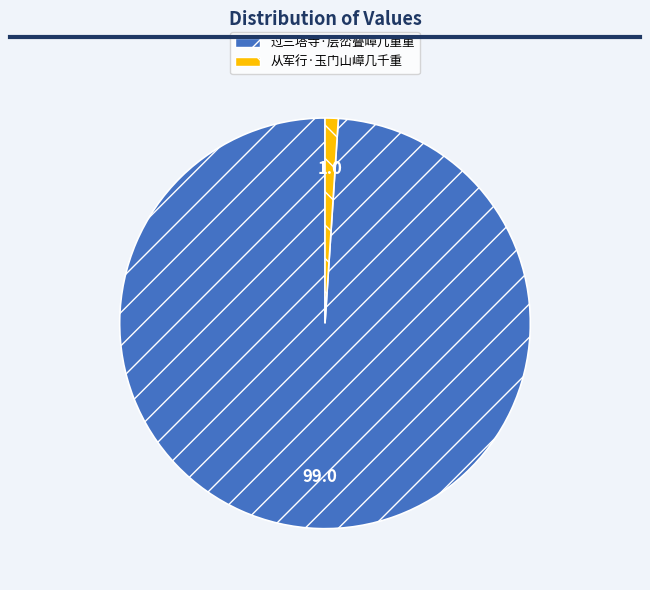

Rank the categories by value from lowest to highest.

从军行·玉门山嶂几千重, 过三塔寺·层峦叠嶂几重重